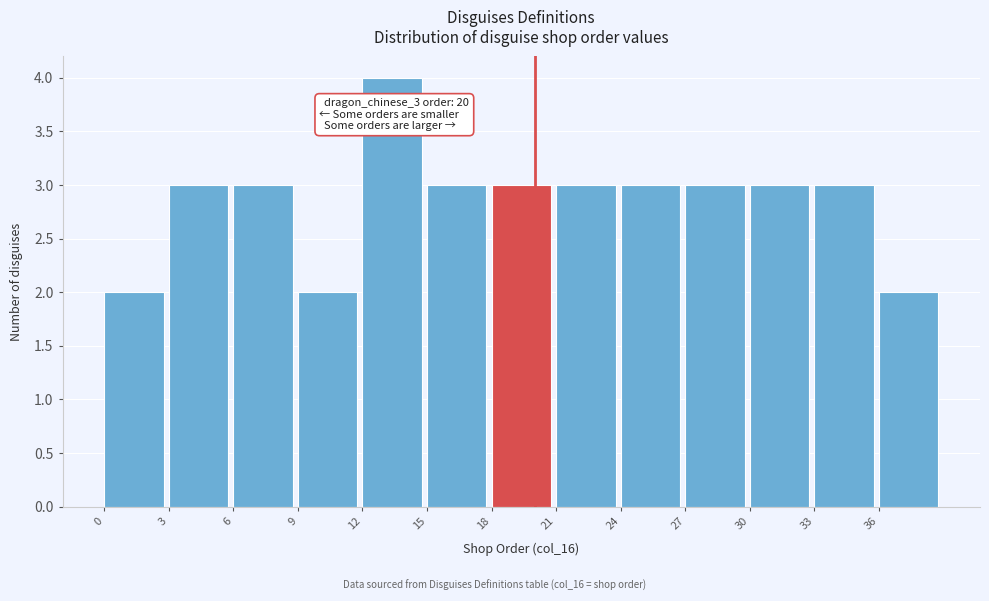

Which range on the x-axis has the tallest bar?

12 to 15